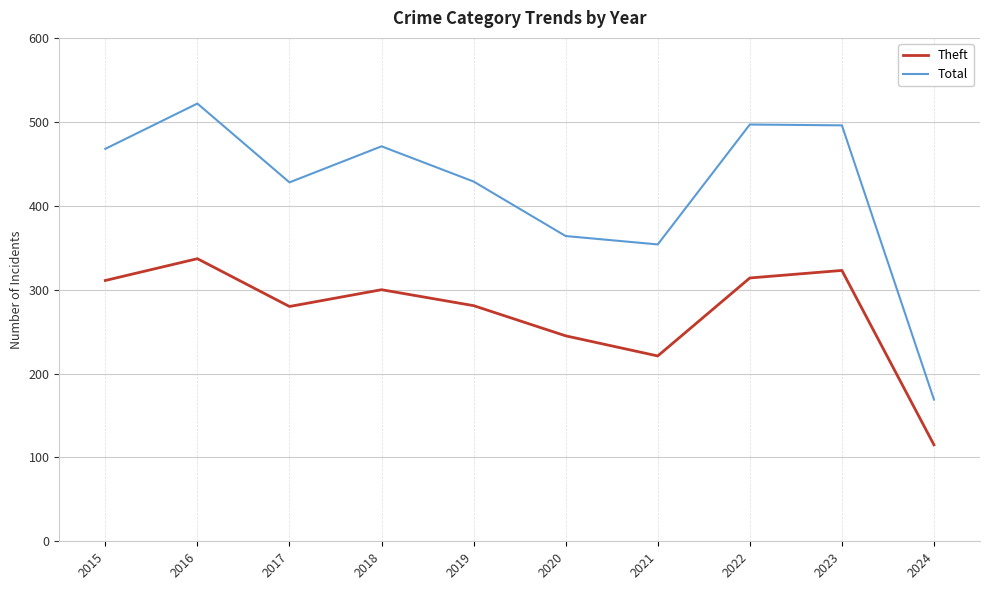

What is the total value across all series at 2019?

710